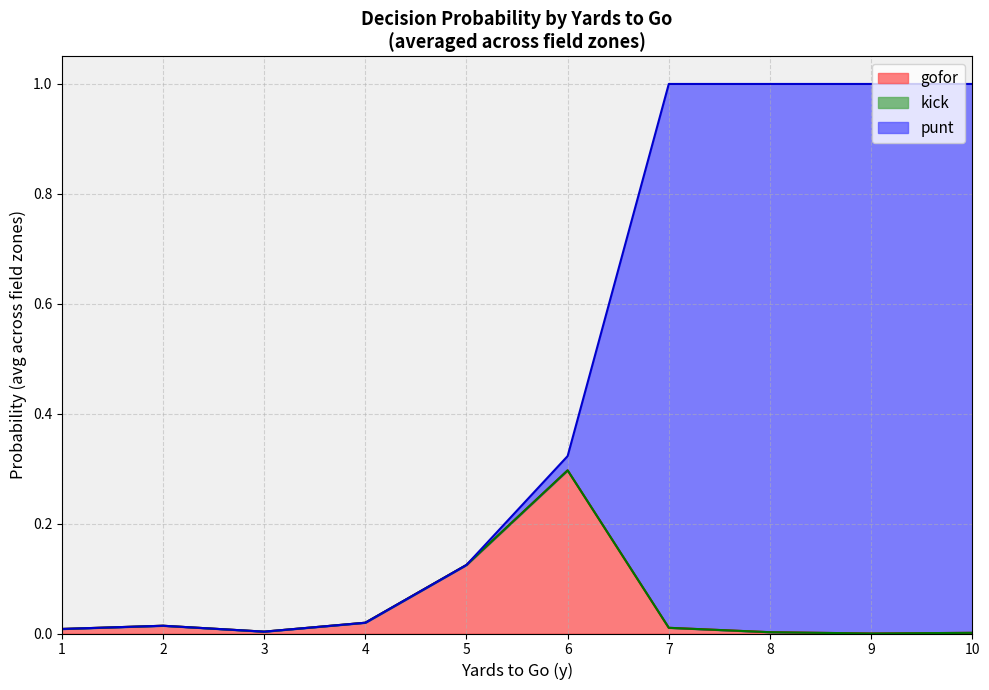

The gofor series shows 0.0 at 10. True or false?

True